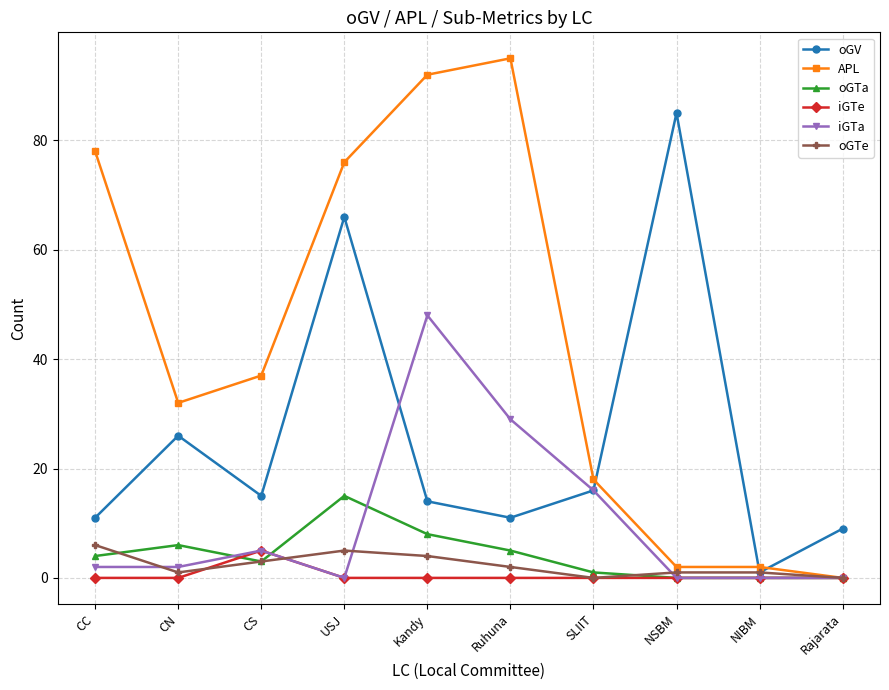

True or false: oGTe has a value of 2 at Ruhuna.

True